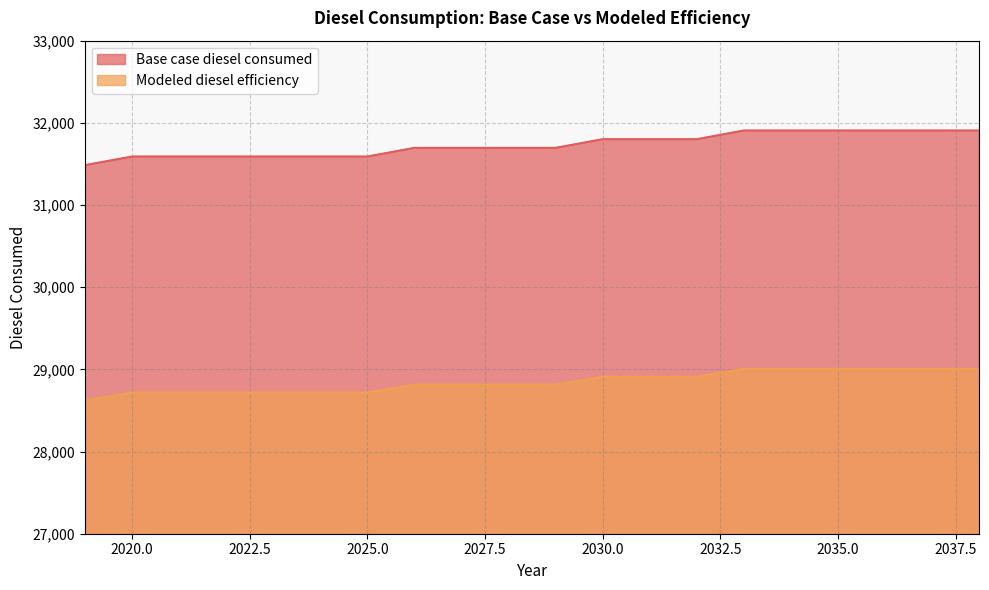

At which label does Base case diesel consumed reach its minimum?

2019